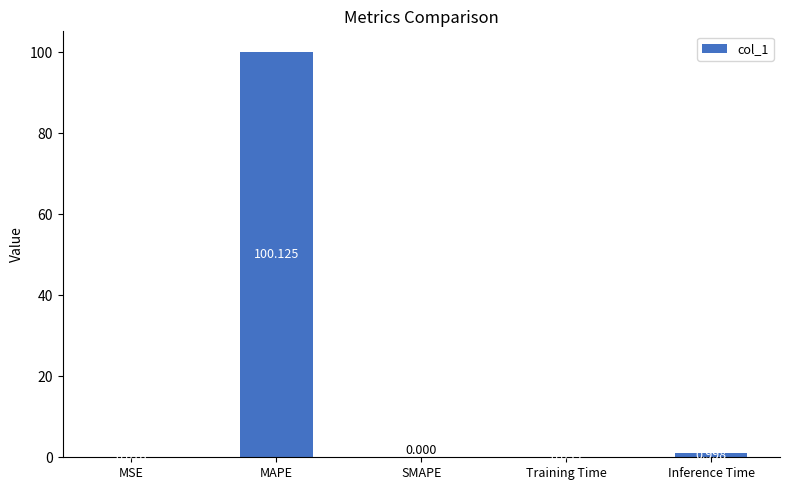

At which category does the chart reach its peak across all series?

MAPE